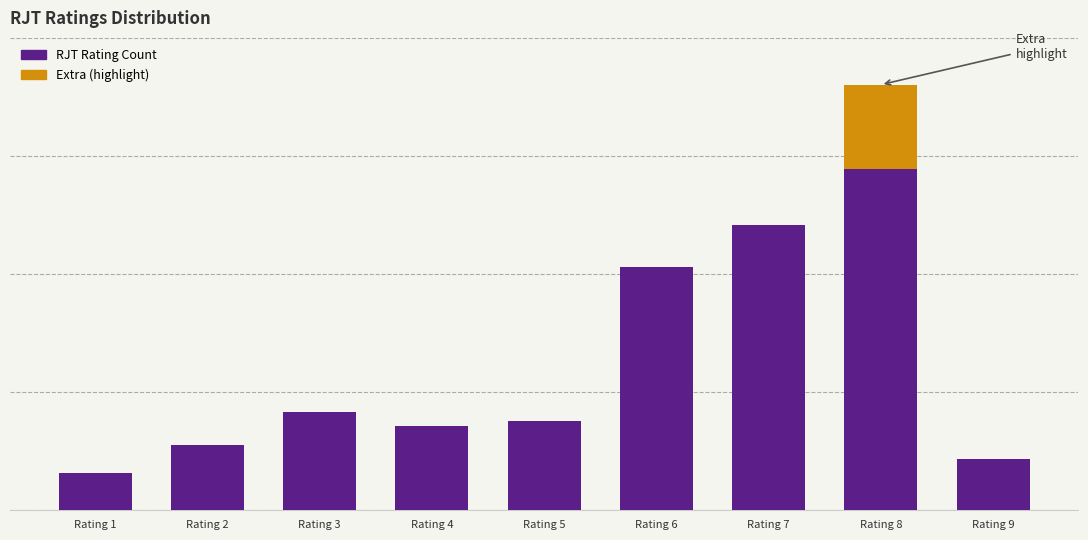

What are all the series names shown in the legend?

RJT Rating Count, Extra (highlight)